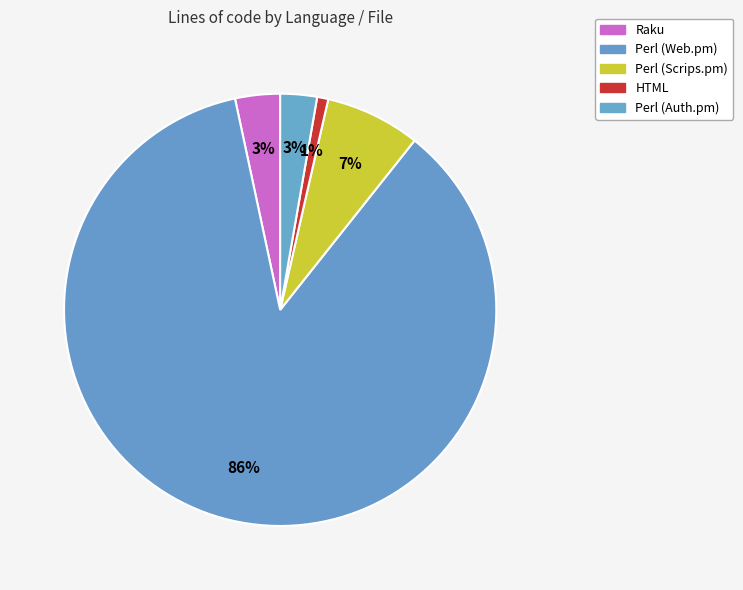

What is the smallest slice in the pie chart?

HTML